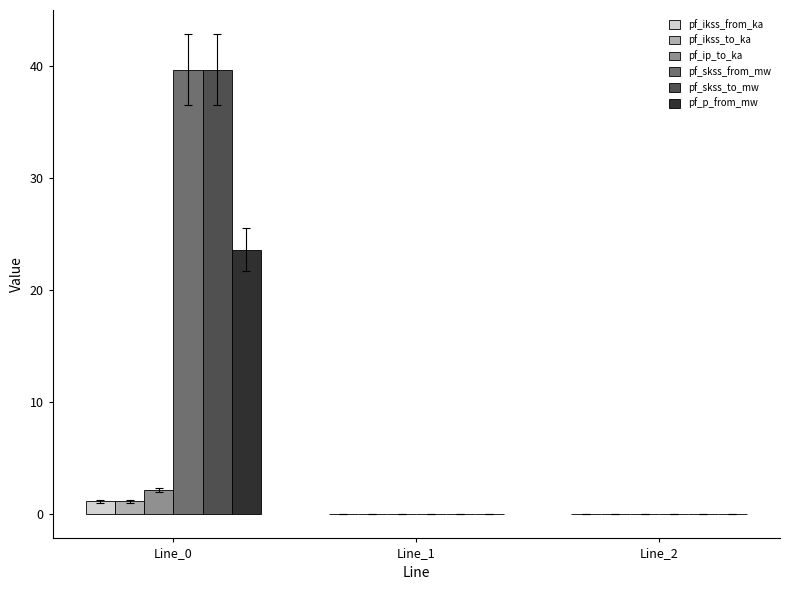

What is the sum of all pf_skss_to_mw values?

39.7